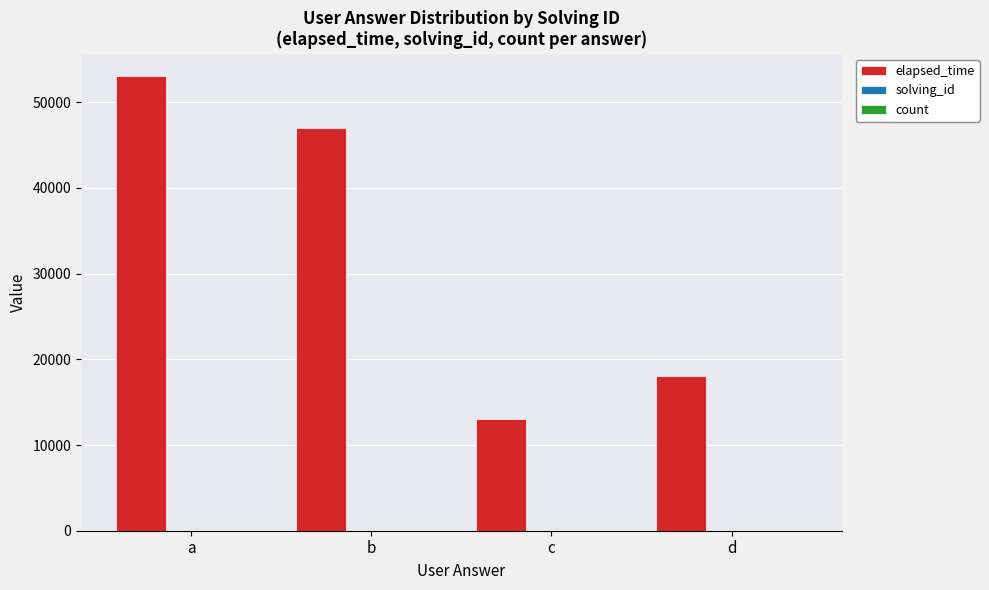

Which series has the largest total across all categories?

elapsed_time